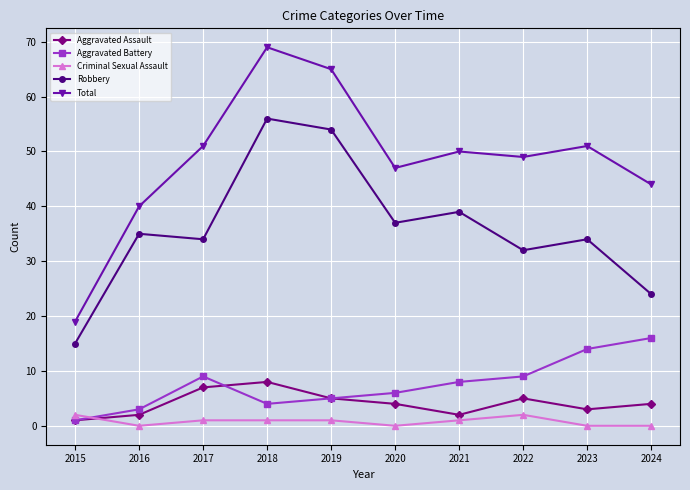

What is the total value across all series at 2015?

38